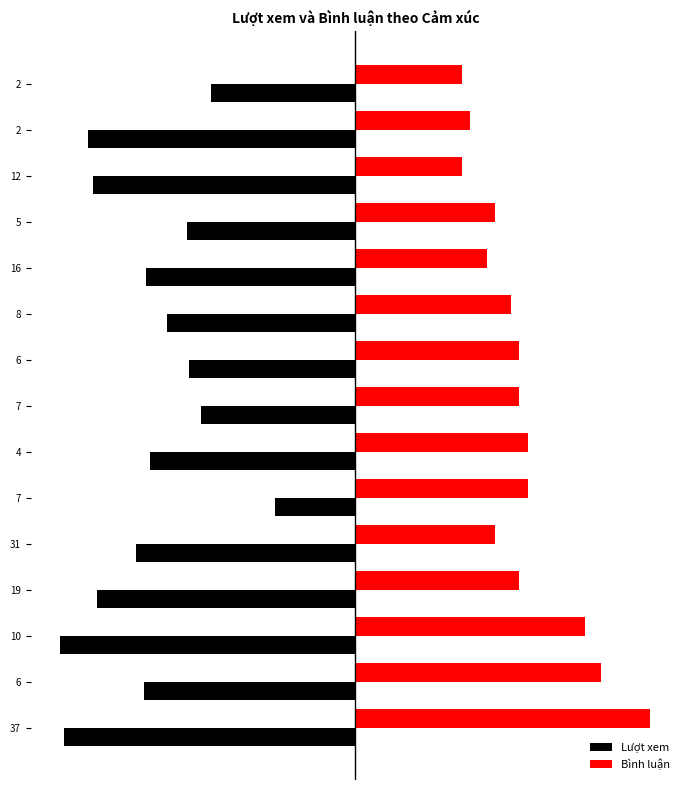

What are all the series names shown in the legend?

Lượt xem, Bình luận